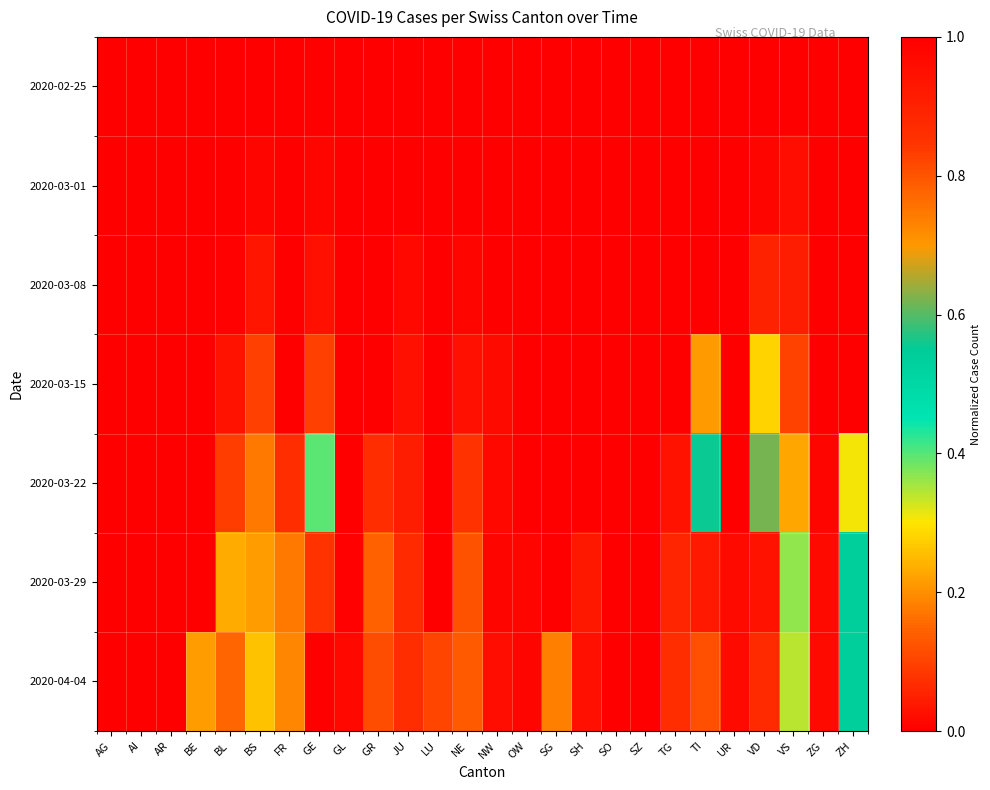

At how many categories does at least one series exceed 0?

21